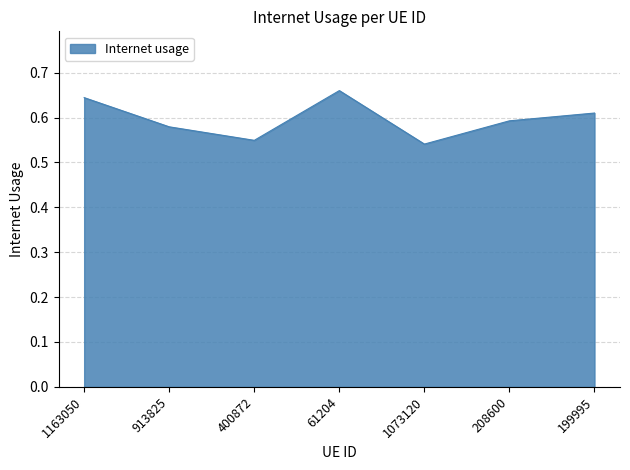

List the labels in order of value, smallest first.

1073120, 400872, 913825, 208600, 199995, 1163050, 61204